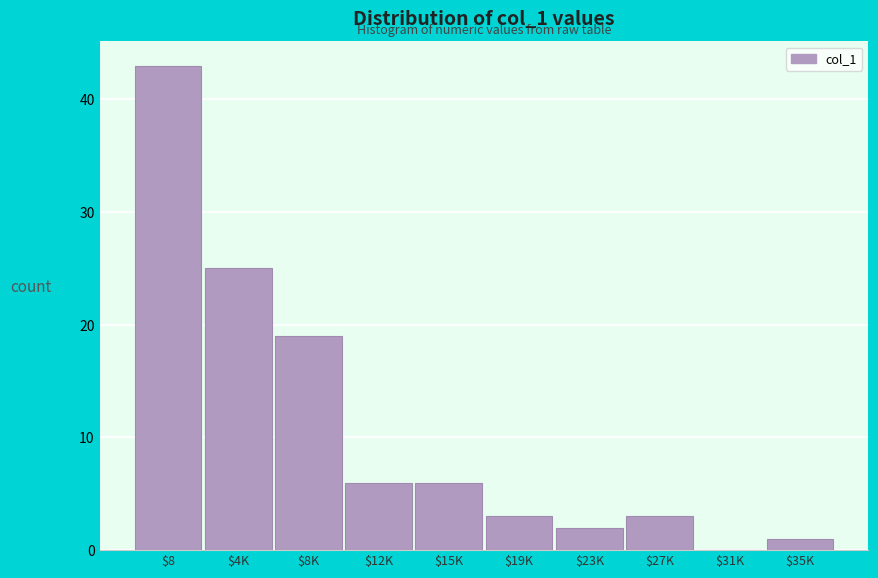

What is the sum of all values?

108